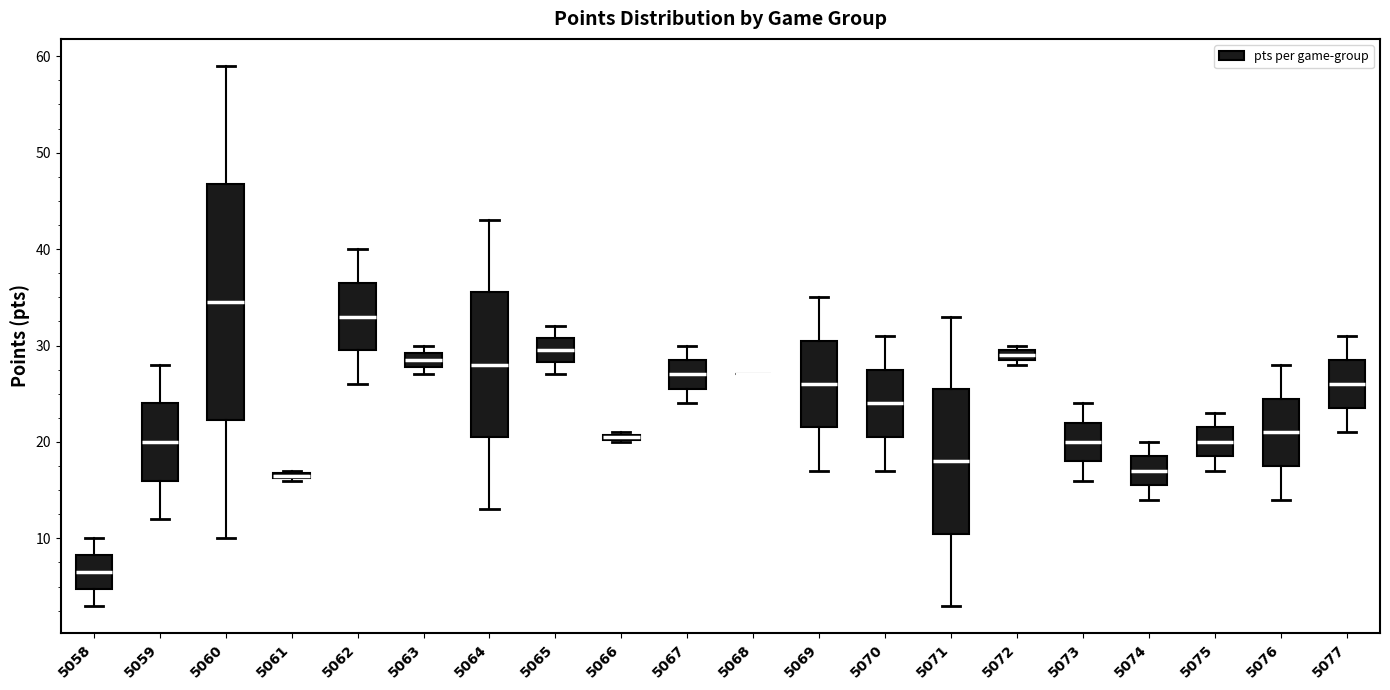

Where does the lower whisker of the box at x = 5076 end on the y-axis? The values are not printed on the chart, so give them approximately, as read against the axis.

14